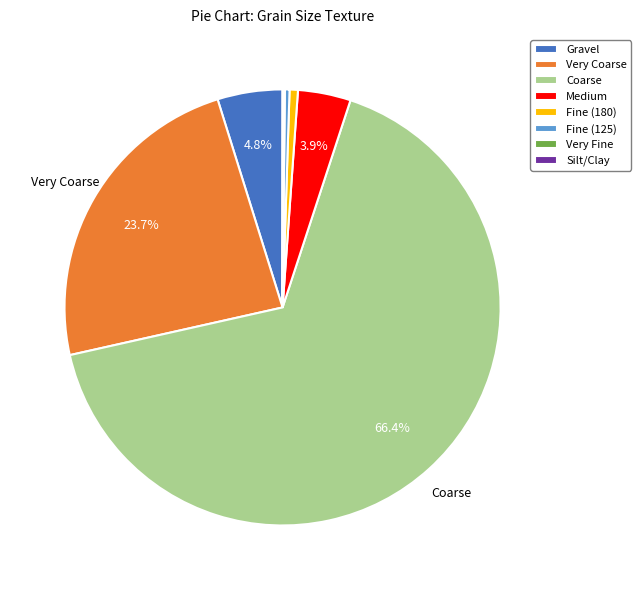

True or false: Very Coarse accounts for 24% of the total.

True